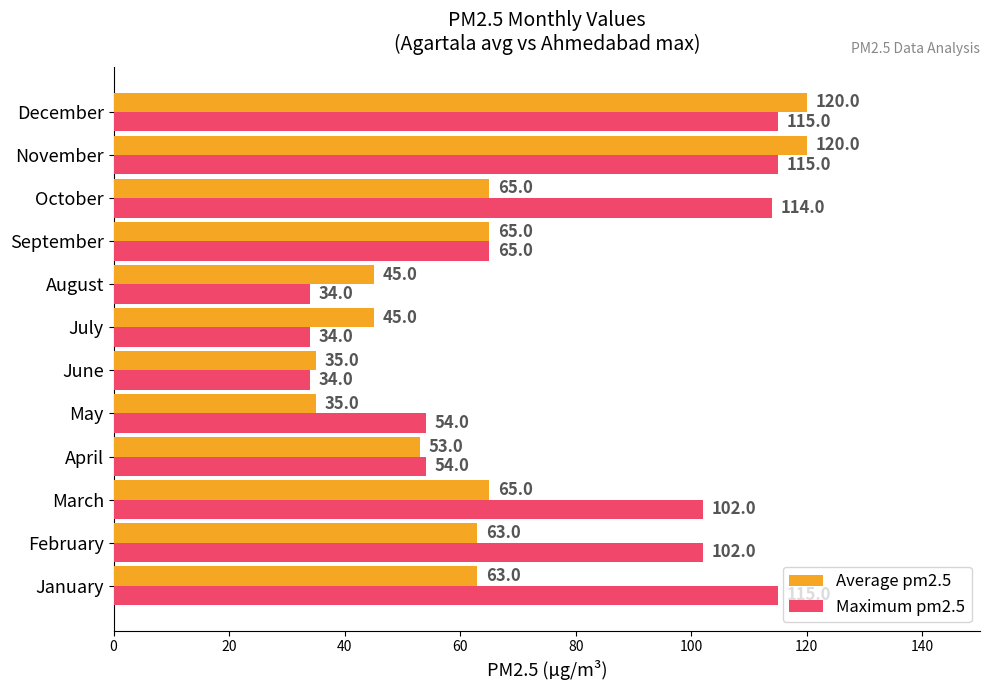

Is the value of Average pm2.5 at June greater than the value of Maximum pm2.5 at July?

Yes